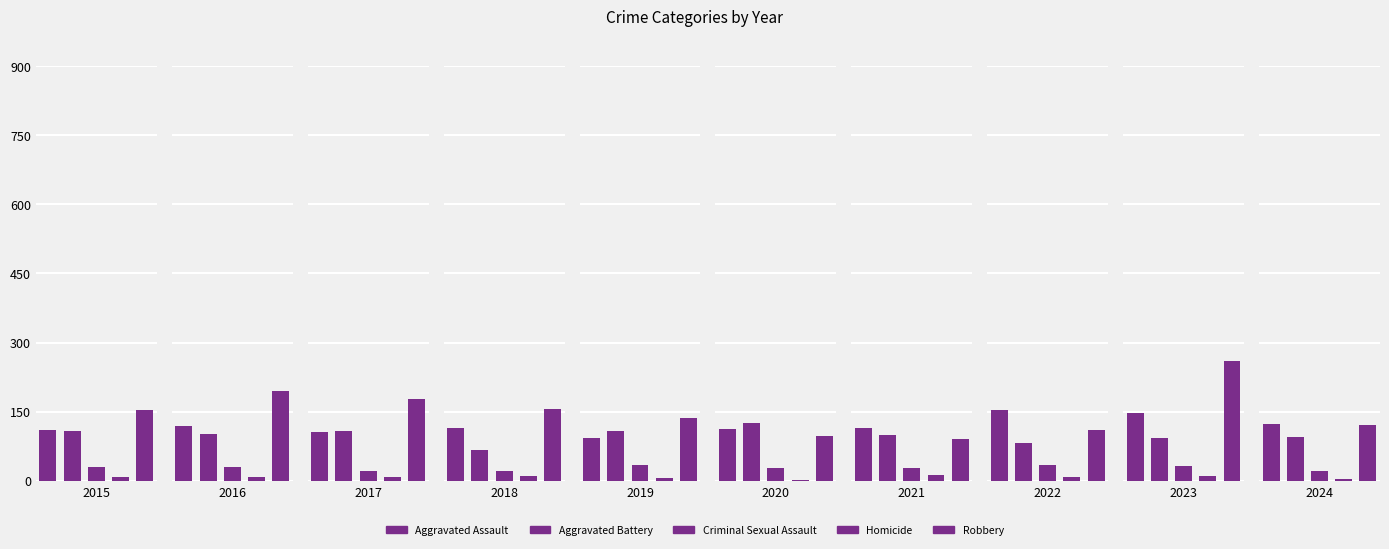

Are the bars grouped side by side (vs. stacked)?

Yes